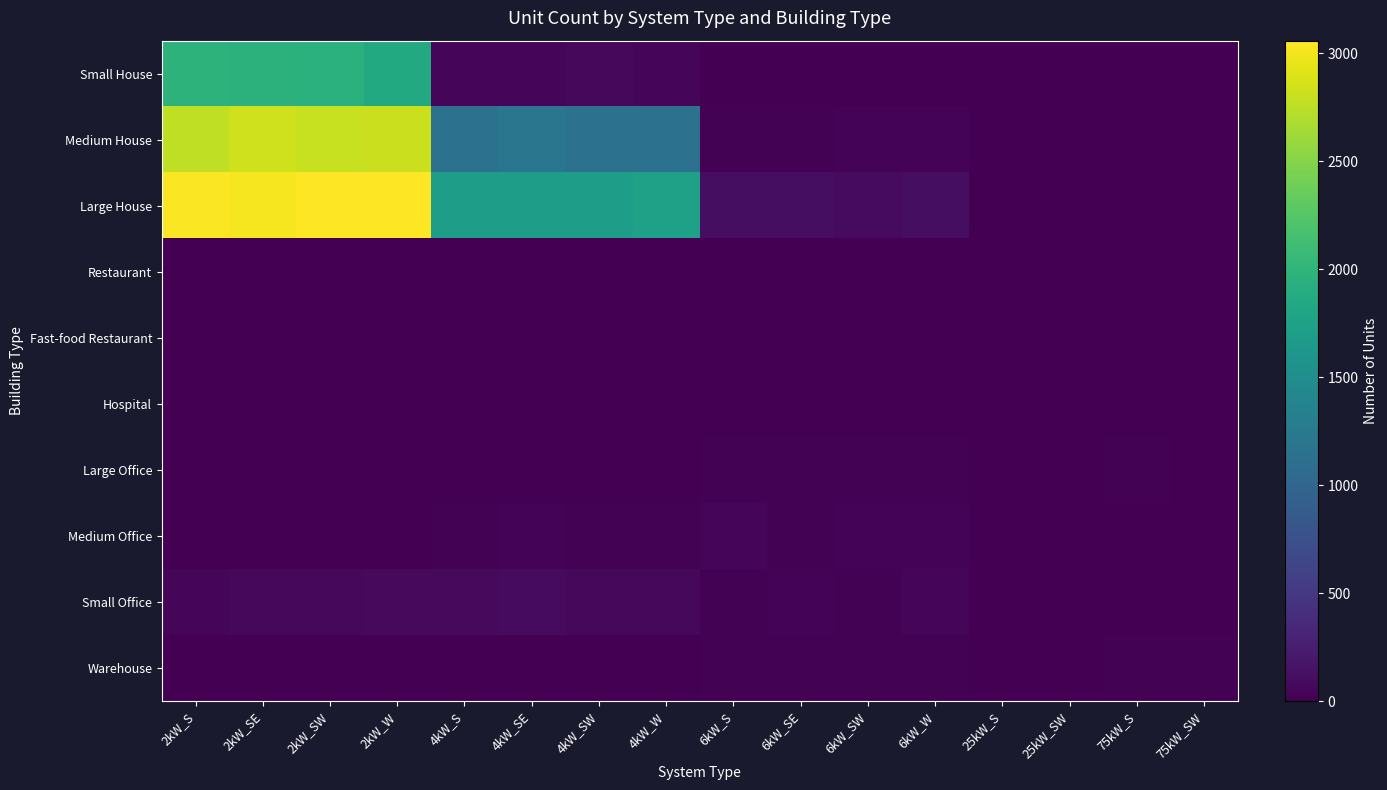

Which has a higher value, 25kW_S or 2kW_SW?

2kW_SW